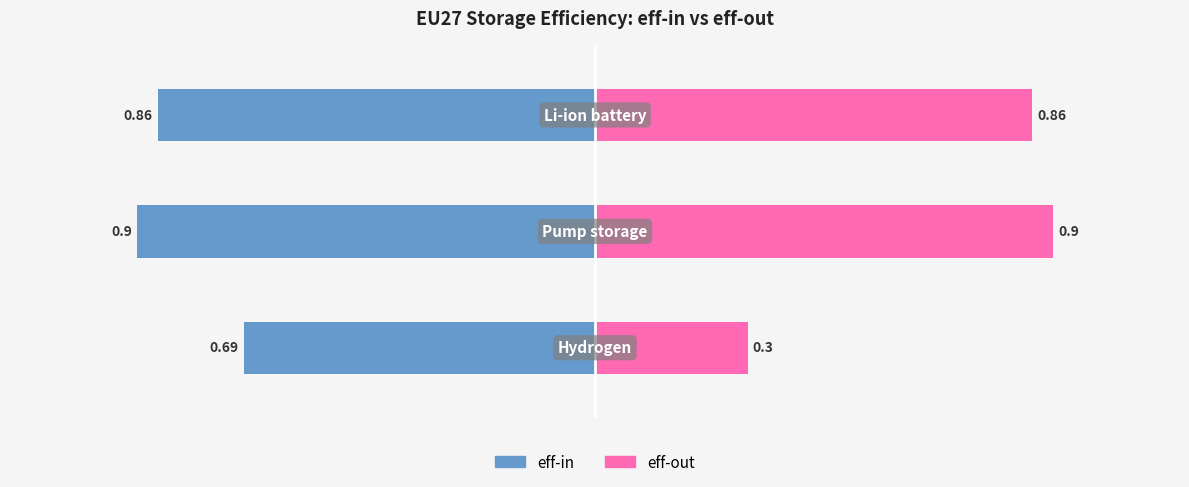

Rank the series at 0 from highest to lowest value.

eff-out, eff-in